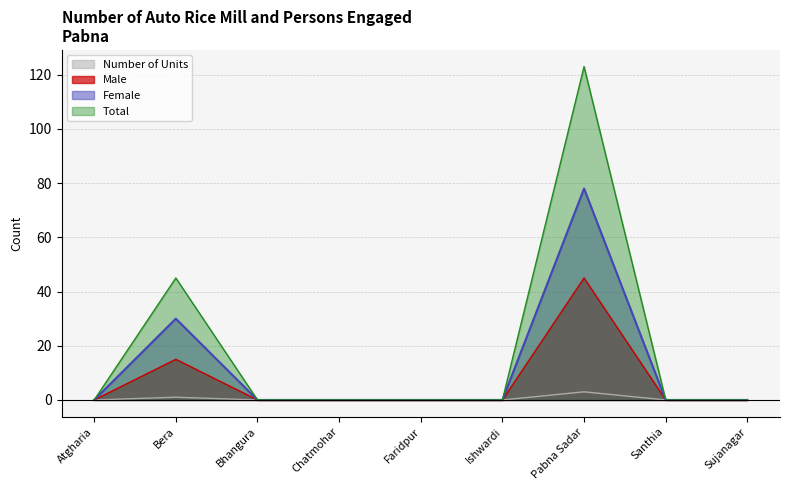

What is the average value of the Male series?

7